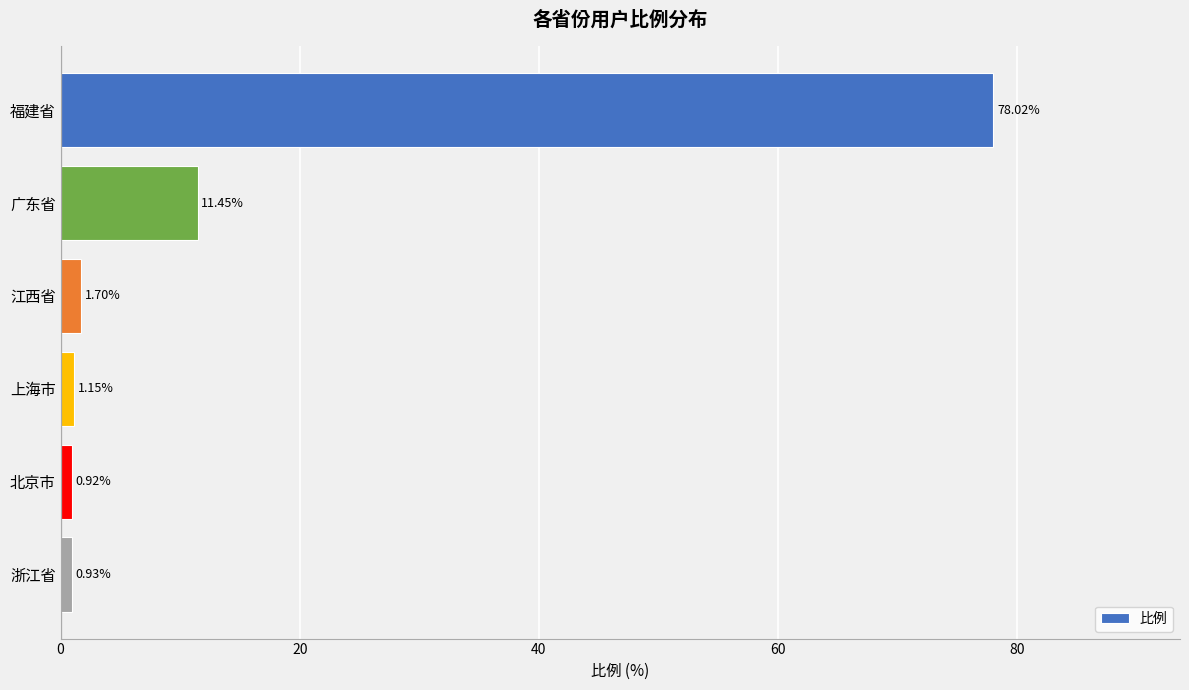

Count the number of data series in this chart.

1